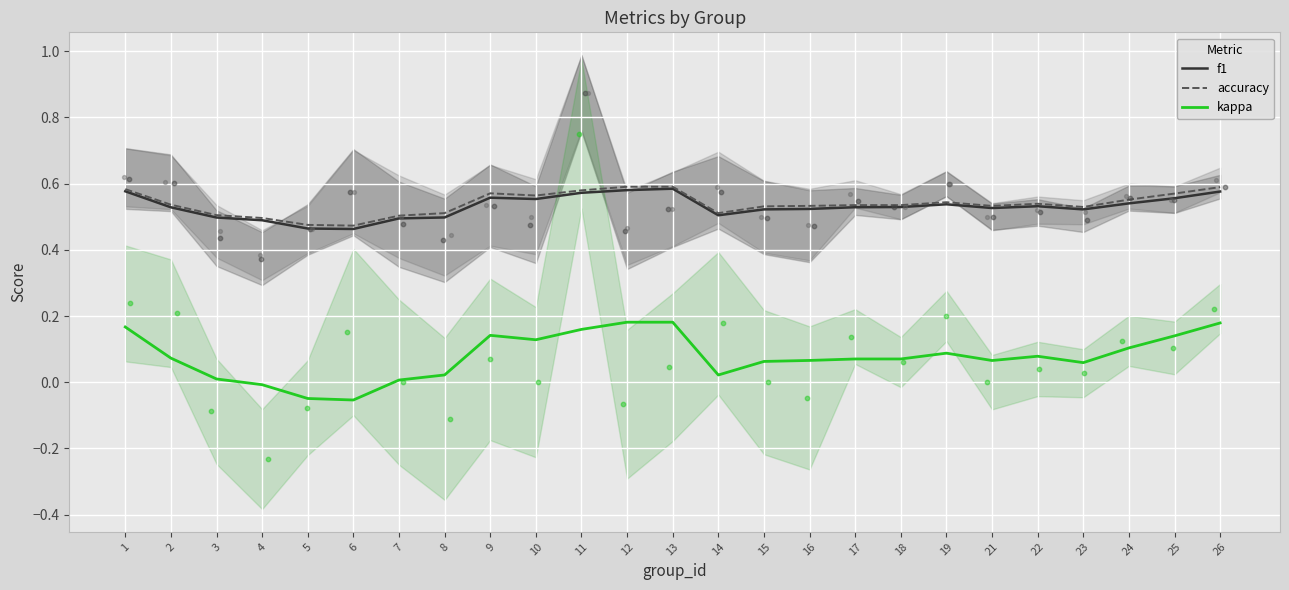

What are all the series names shown in the legend?

f1, accuracy, kappa